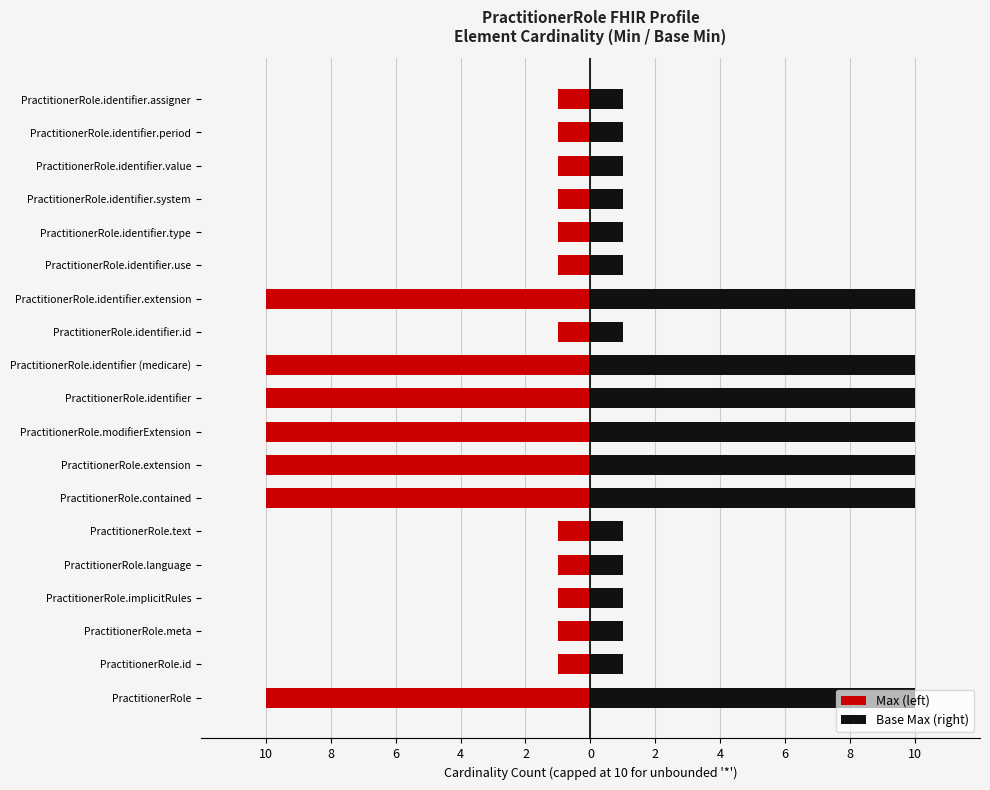

What is the maximum value for Base Max (right)?

10